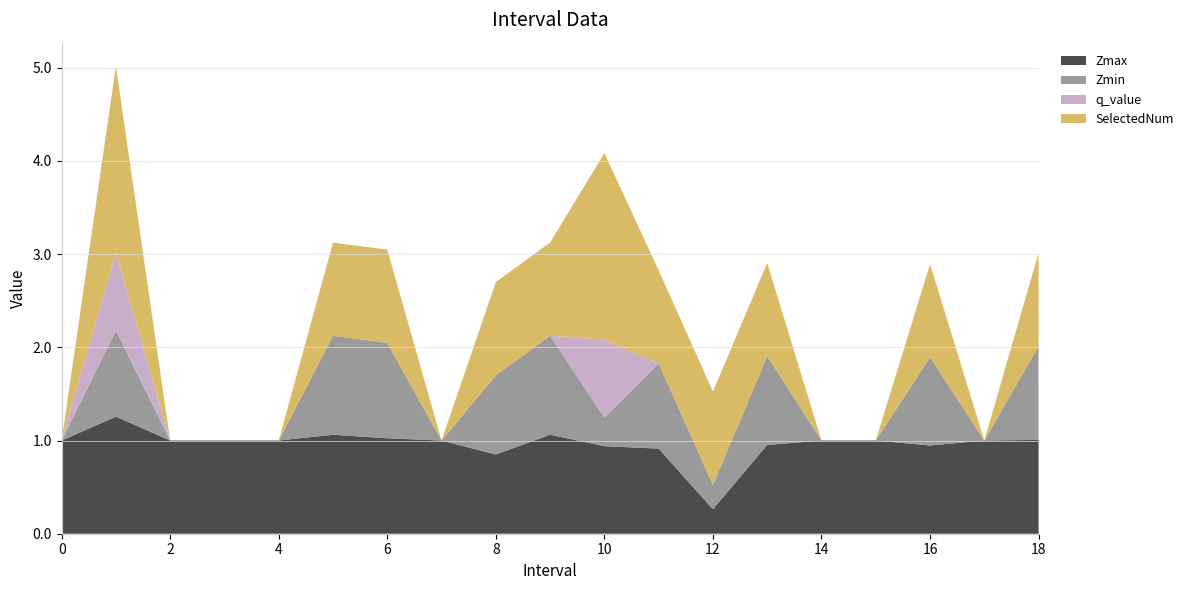

Reading right to left, list all the values displayed in this chart.

Zmax: 18.0=1.0	17=1.0	16.0=0.9	15=1.0	14=1.0	13.0=1.0	12.0=0.3	11.0=0.9	10.0=0.9	9.0=1.1	8.0=0.9	7=1.0	6.0=1.0	5.0=1.1	4=1.0	3=1.0	2=1.0	1.0=1.3	0=1.0
Zmin: 18.0=1.0	17=0.0	16.0=0.9	15=0.0	14=0.0	13.0=1.0	12.0=0.3	11.0=0.9	10.0=0.3	9.0=1.1	8.0=0.9	7=0.0	6.0=1.0	5.0=1.1	4=0.0	3=0.0	2=0.0	1.0=0.9	0=0.0
q_value: 18.0=0.0	17=0.0	16.0=0.0	15=0.0	14=0.0	13.0=0.0	12.0=0.0	11.0=0.0	10.0=0.8	9.0=0.0	8.0=0.0	7=0.0	6.0=0.0	5.0=0.0	4=0.0	3=0.0	2=0.0	1.0=0.8	0=0.0
SelectedNum: 18.0=1.0	17=0.0	16.0=1.0	15=0.0	14=0.0	13.0=1.0	12.0=1.0	11.0=1.0	10.0=2.0	9.0=1.0	8.0=1.0	7=0.0	6.0=1.0	5.0=1.0	4=0.0	3=0.0	2=0.0	1.0=2.0	0=0.0